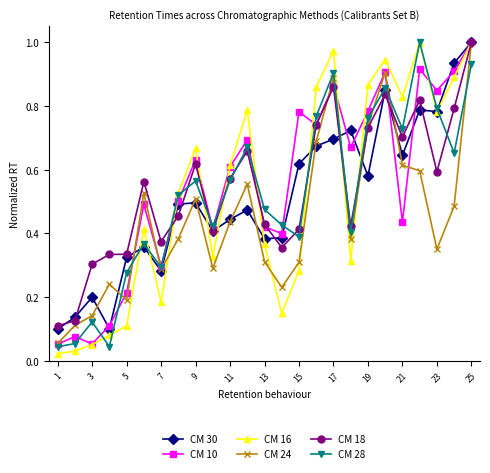

In CM 10, how many points are higher than both neighbors (excluding endpoints)?

8